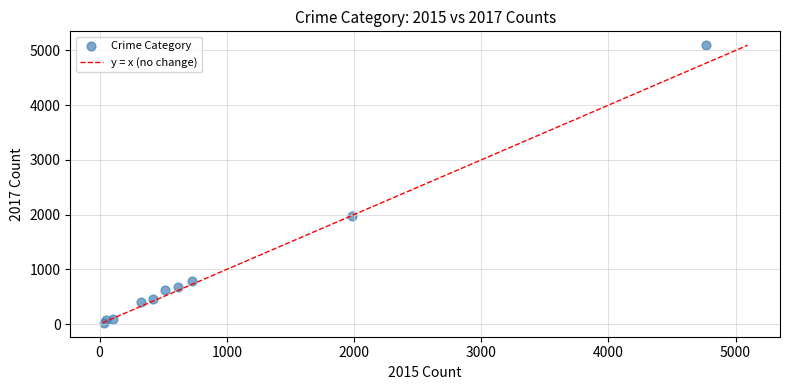

What Y value in the scatter plot is closest to 2559?

1968